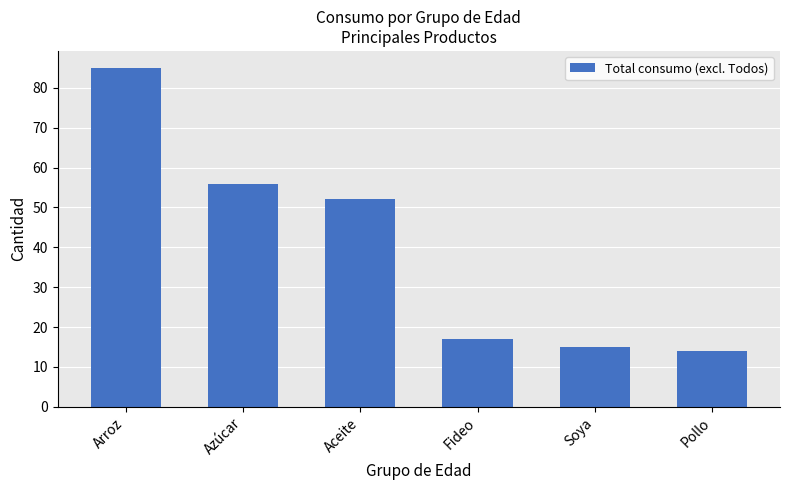

At which label is the value closest to 49?

Aceite